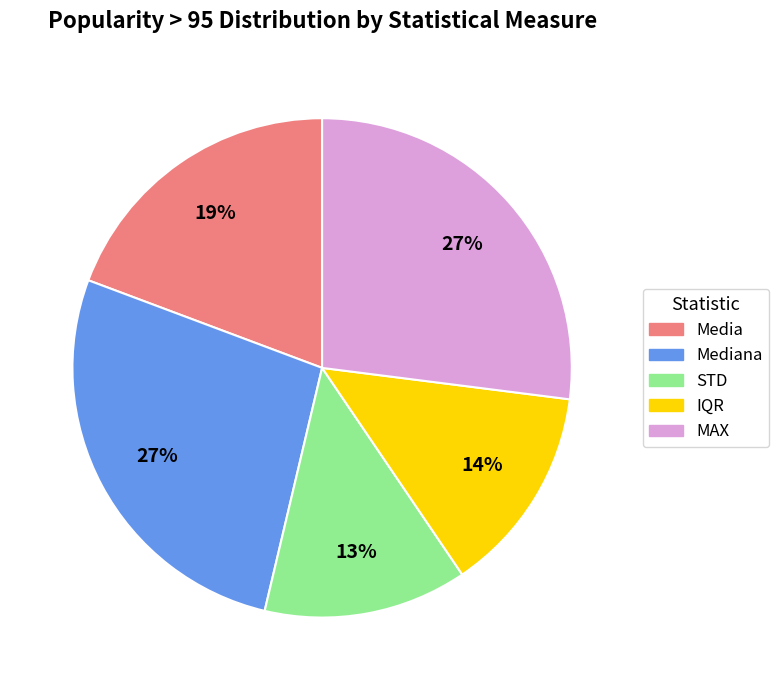

Does any single category account for the majority?

No